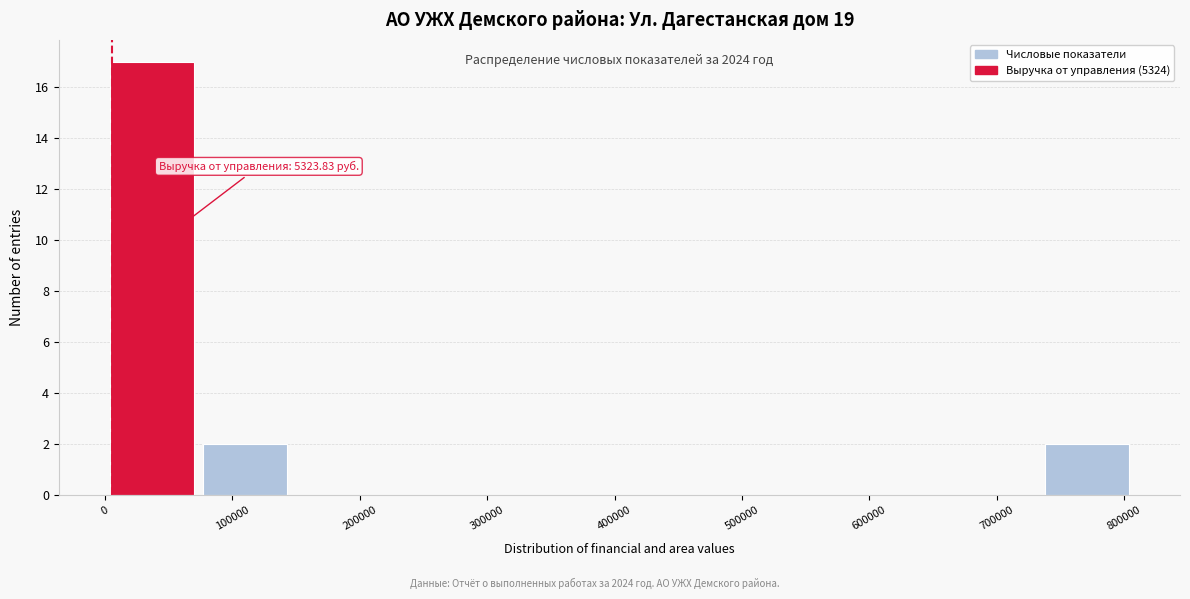

Which range on the x-axis has the tallest bar?

0 to 70000